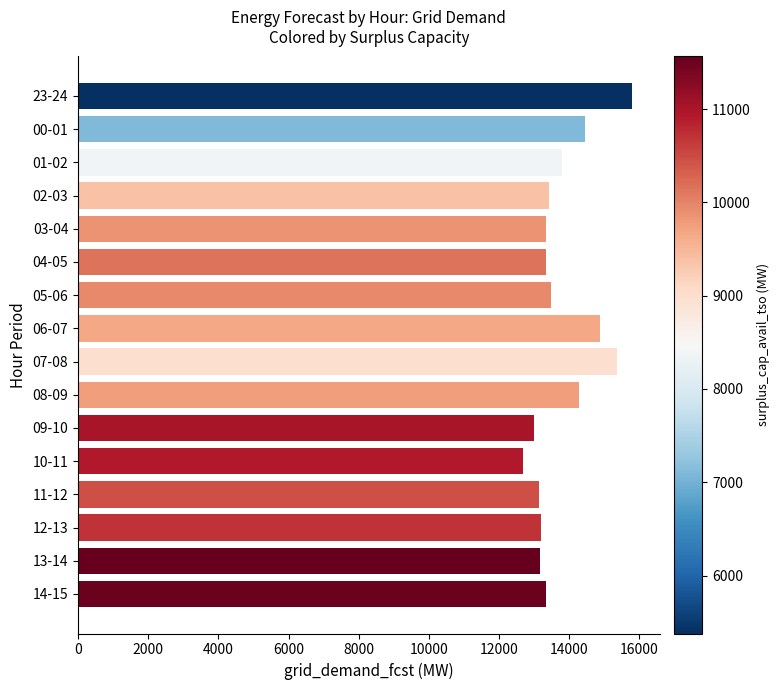

Does the chart contain stacked bars?

No